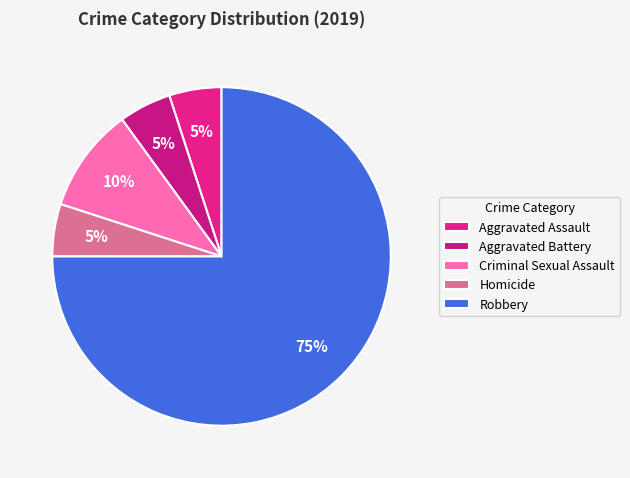

Do Aggravated Battery and Homicide together represent more than half of the pie?

No